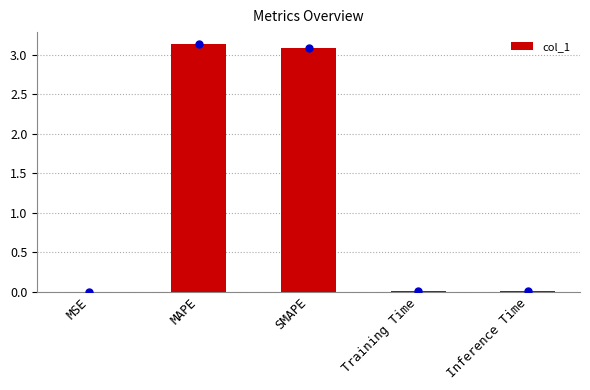

Is it true that the value at SMAPE is 3.1?

True